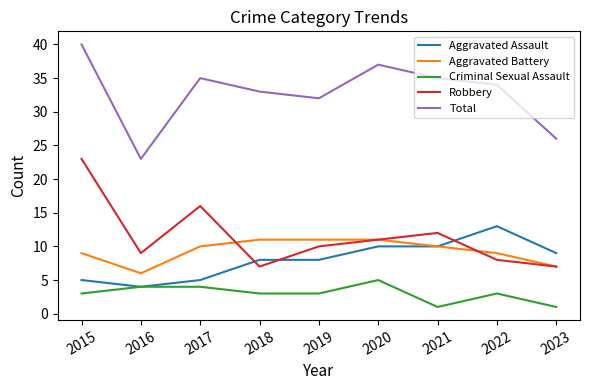

True or false: Aggravated Assault and Robbery intersect in this chart.

True